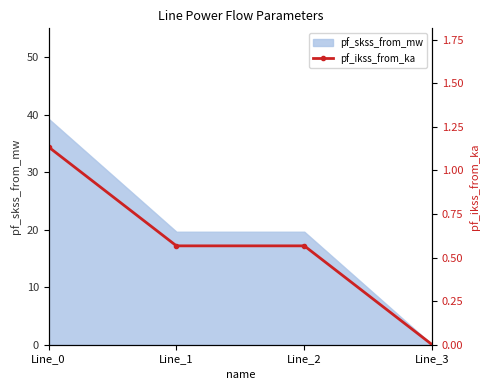

How many values in the pf_skss_from_mw series exceed 19?

3